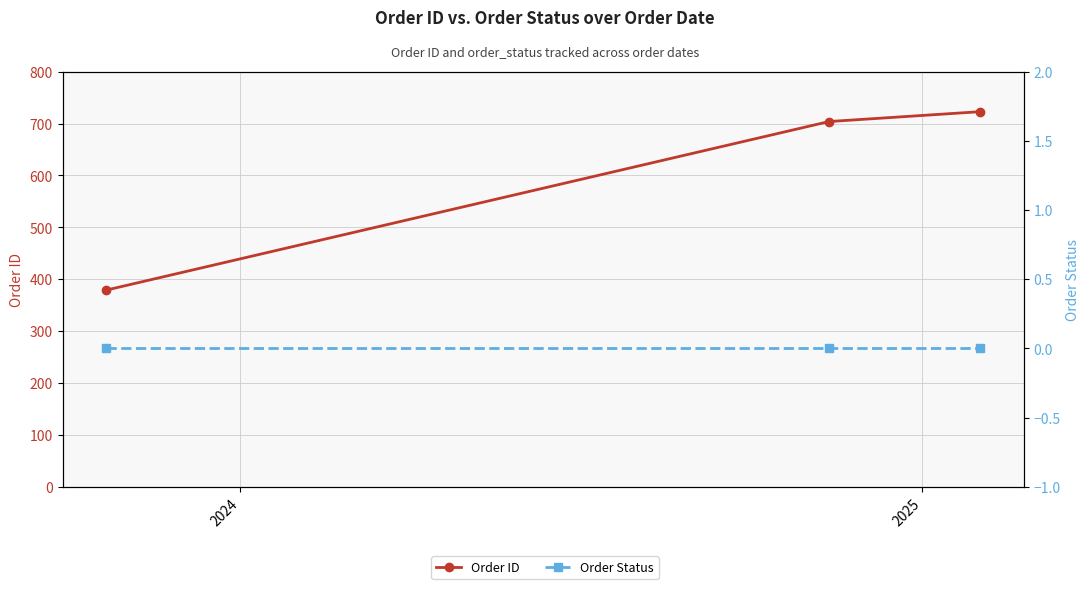

How many data points in Order ID are above 704?

1